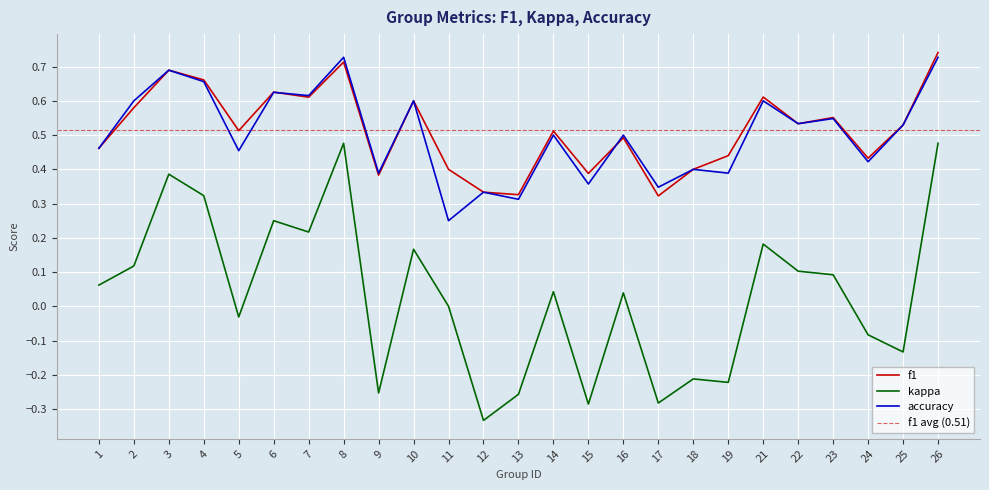

List the series in order of their peak value, highest first.

f1, accuracy, kappa